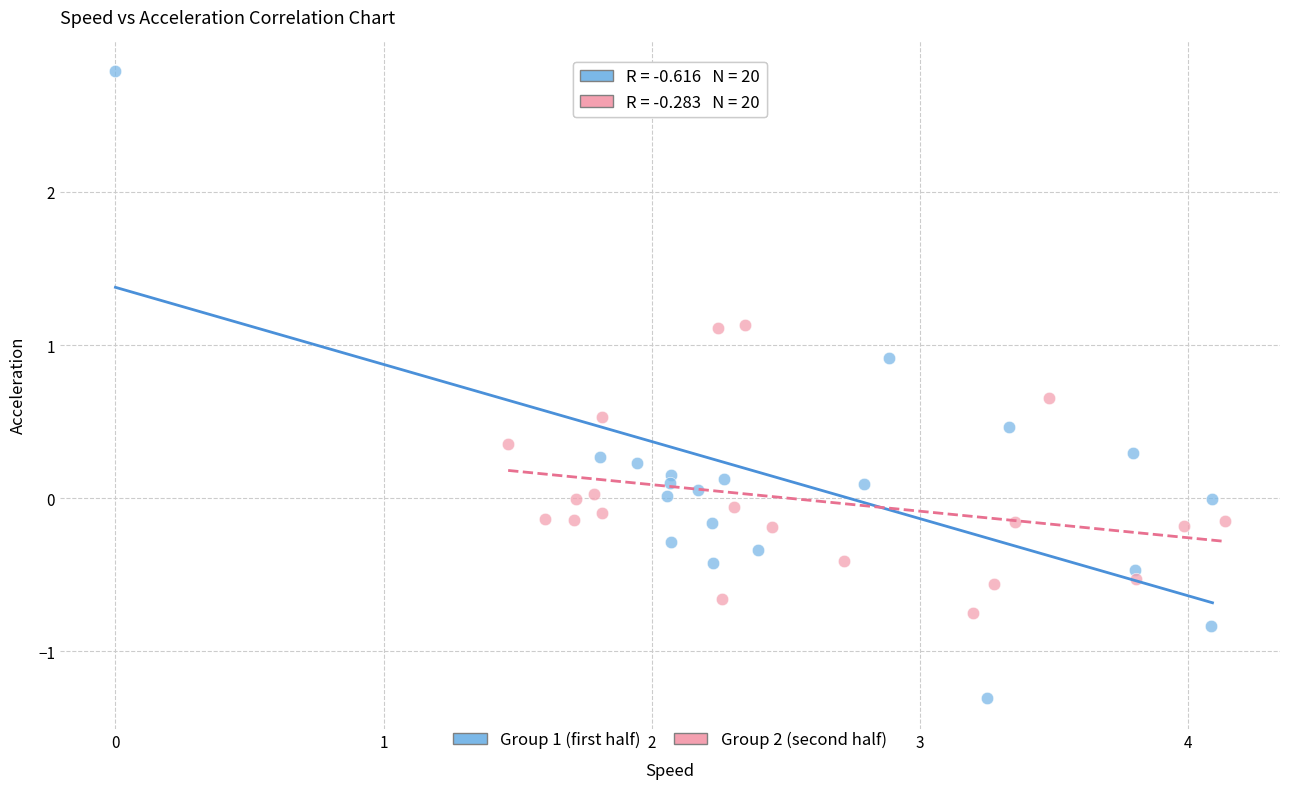

Which series has the widest spread of Y values?

Group 1 (first half)